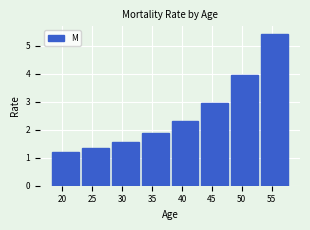

Reading left to right, list all the values displayed in this chart.

20=1.2	25=1.3	30=1.6	35=1.9	40=2.3	45=3.0	50=3.9	55=5.4